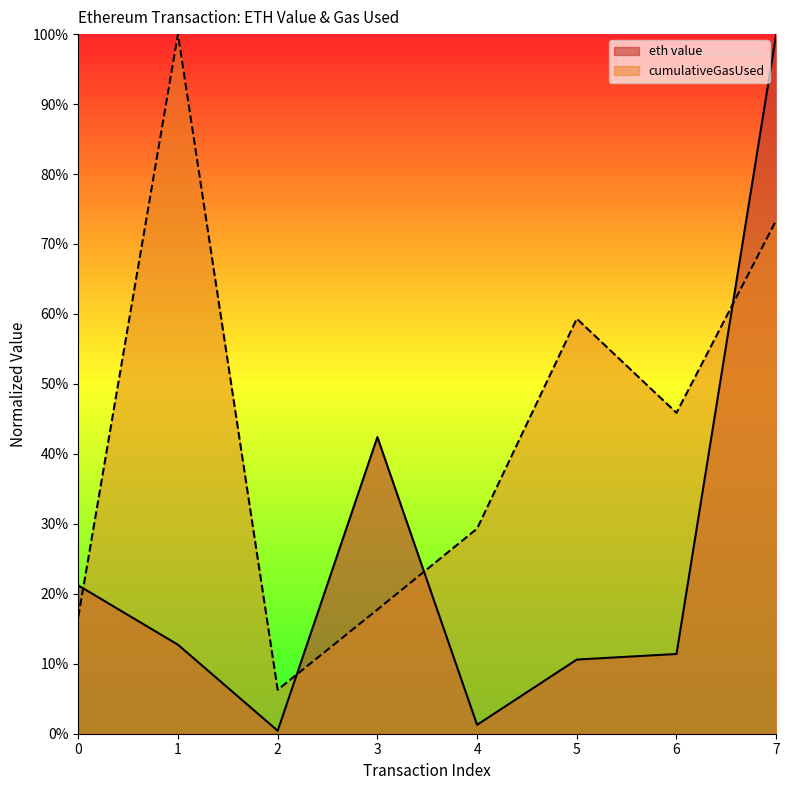

Rank the series by their maximum value, from lowest to highest.

eth value, cumulativeGasUsed